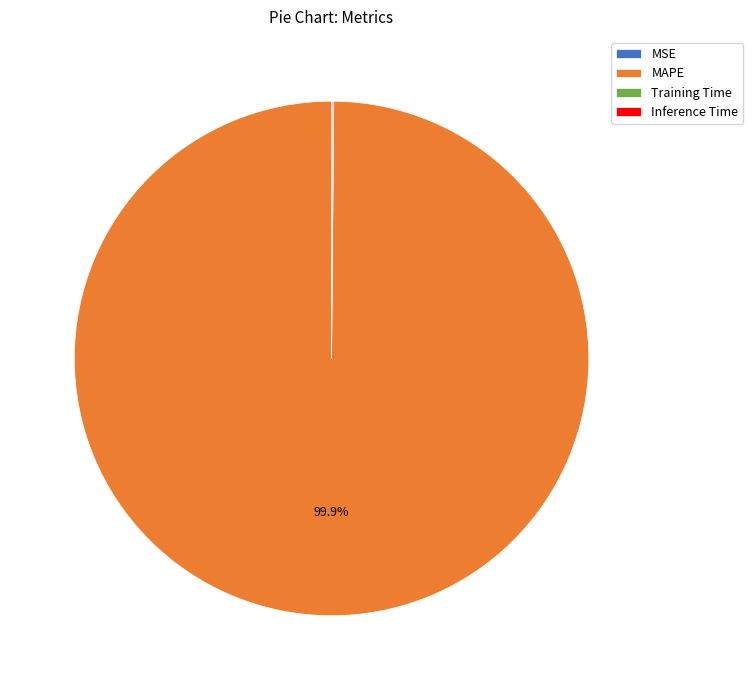

What is the largest slice in the pie chart?

MAPE